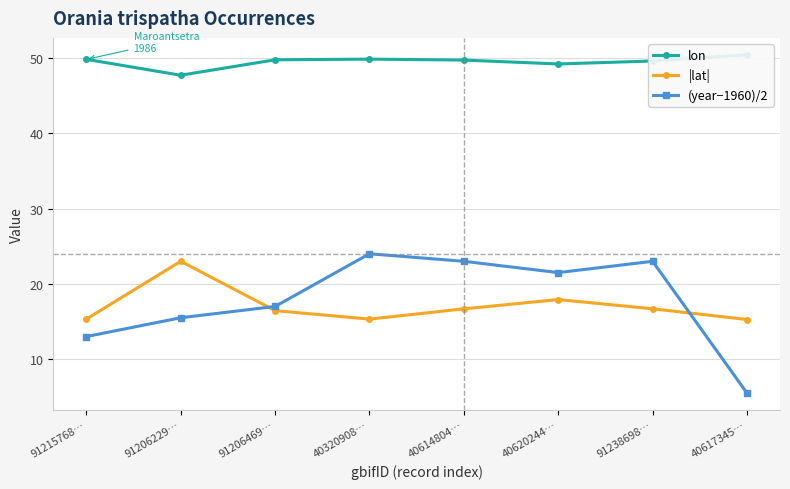

Where is the first local maximum for |lat|?

91206229…